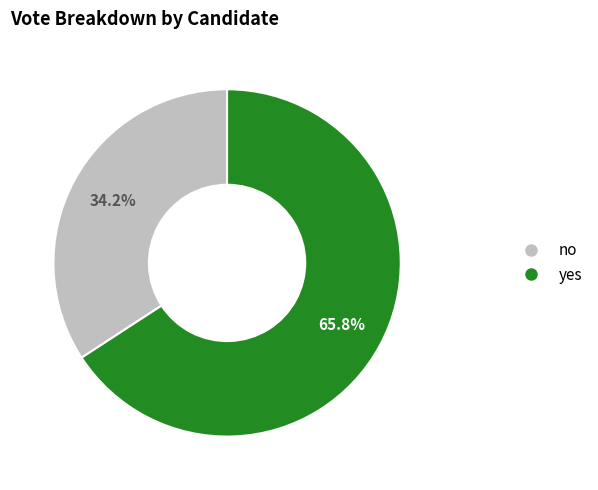

The no slice represents 40% of the pie. True or false?

False